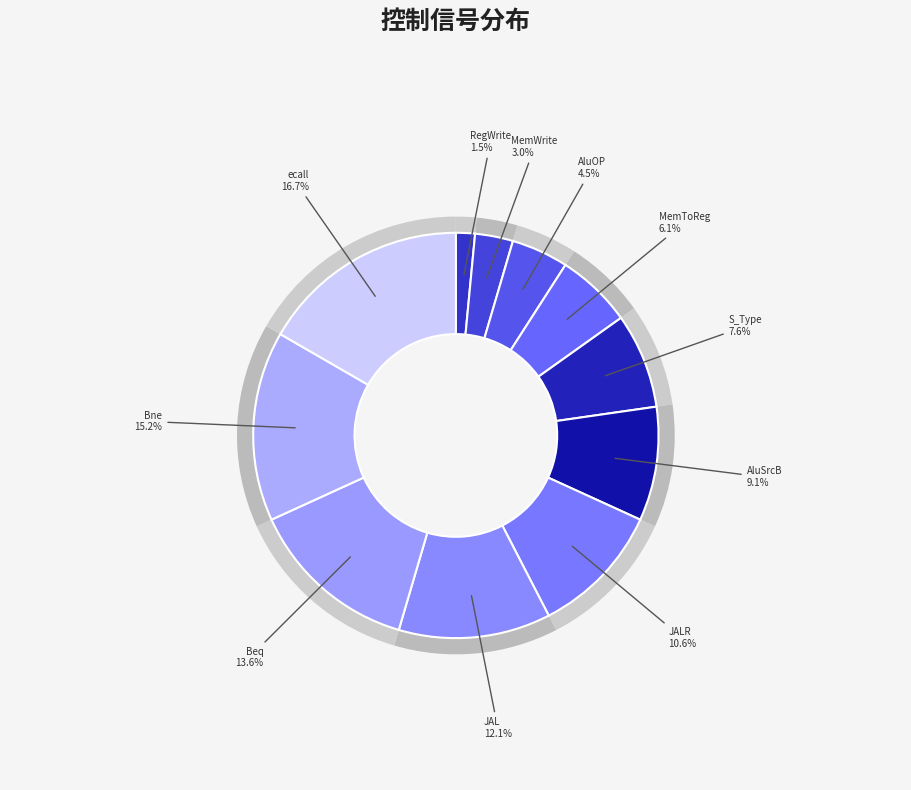

Count the number of slices in the pie.

11